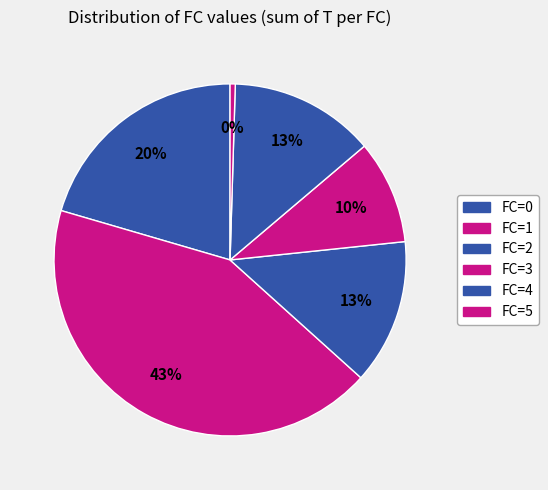

How many segments does this pie chart have?

6